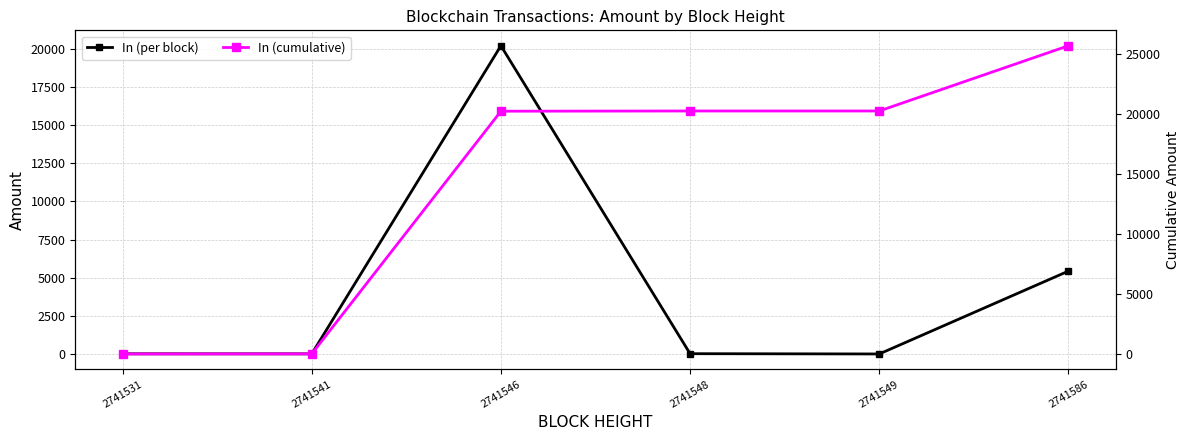

What are all the series names shown in the legend?

In (per block), In (cumulative)